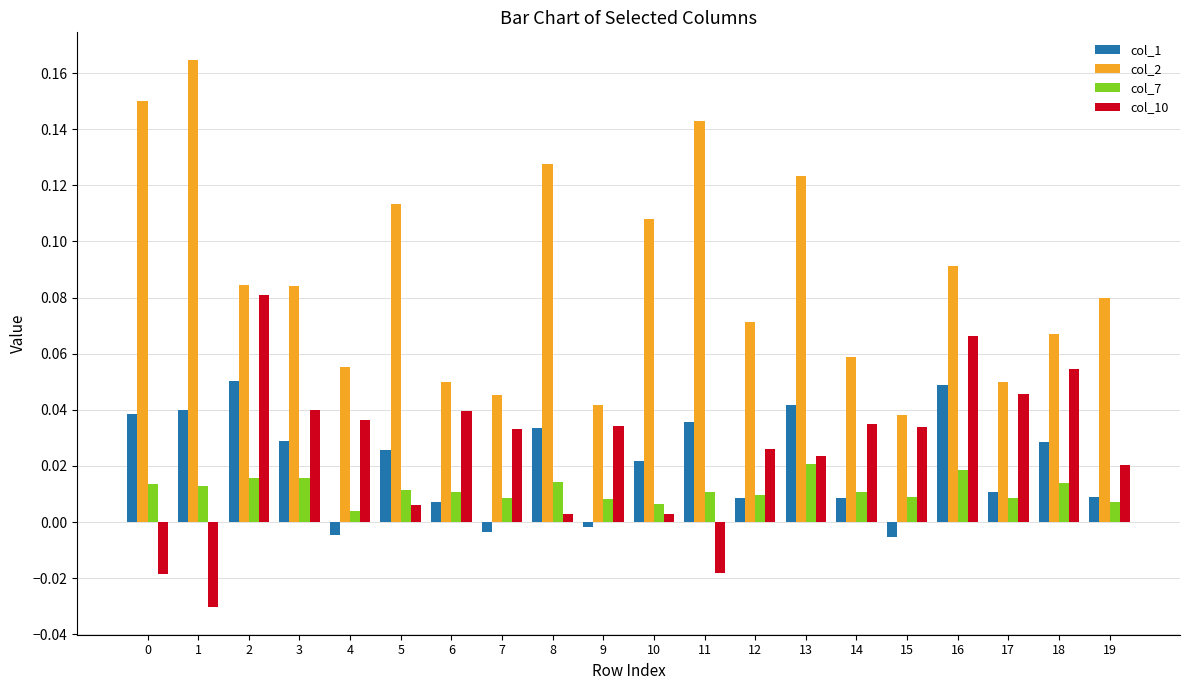

Which series has the largest range (max minus min)?

col_2